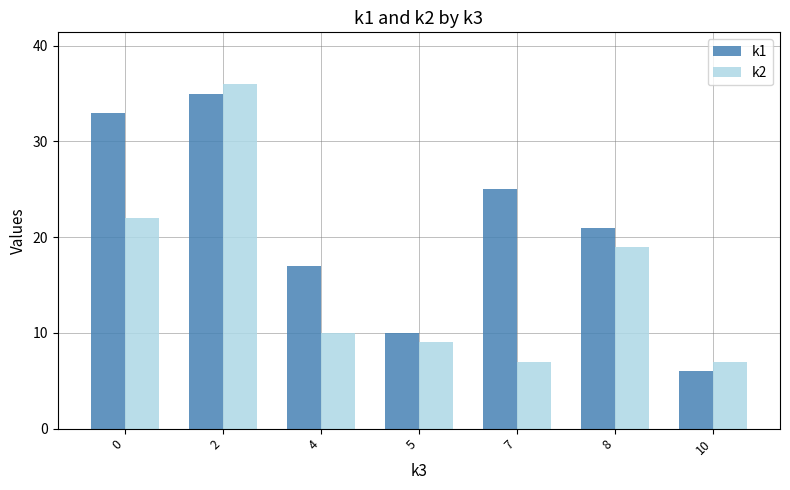

Rank the series by their average value, from lowest to highest.

k2, k1